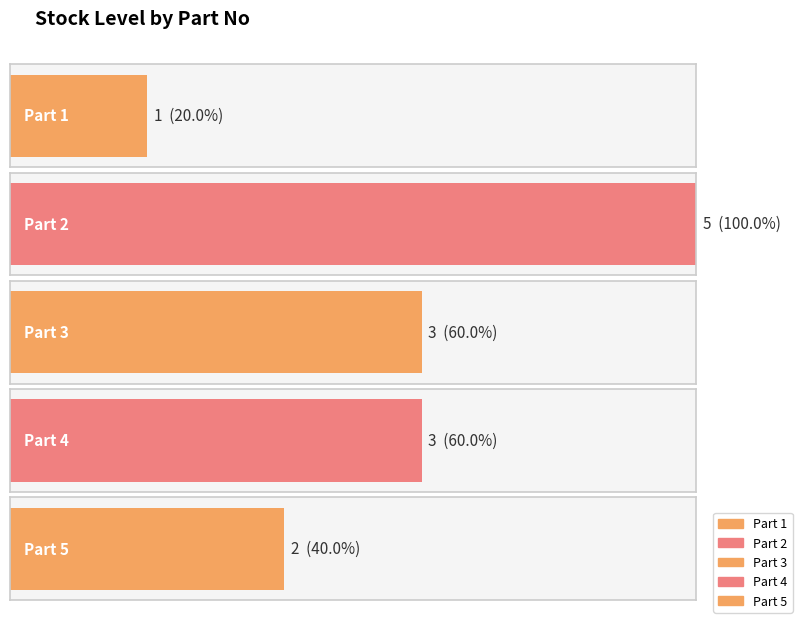

Which label corresponds to the smallest value in the chart?

Part 1